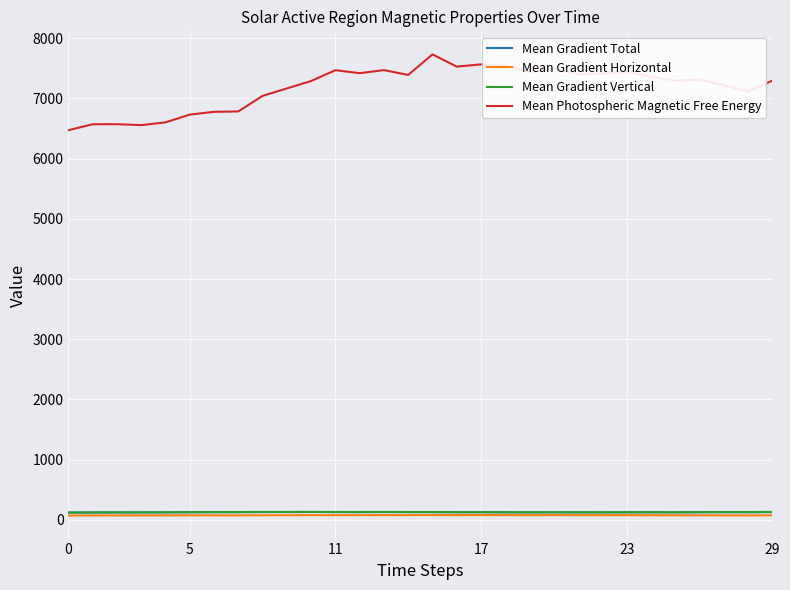

Which series has the largest total across all categories?

Mean Photospheric Magnetic Free Energy